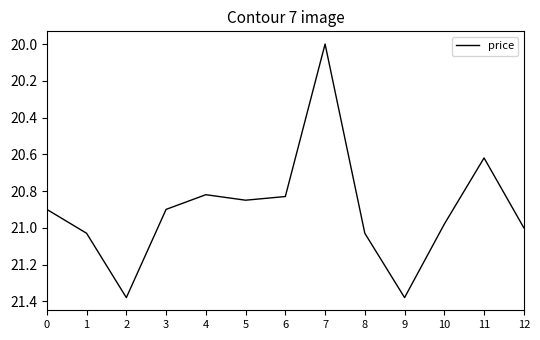

True or false: there are more than 1 points higher than both neighbors.

True